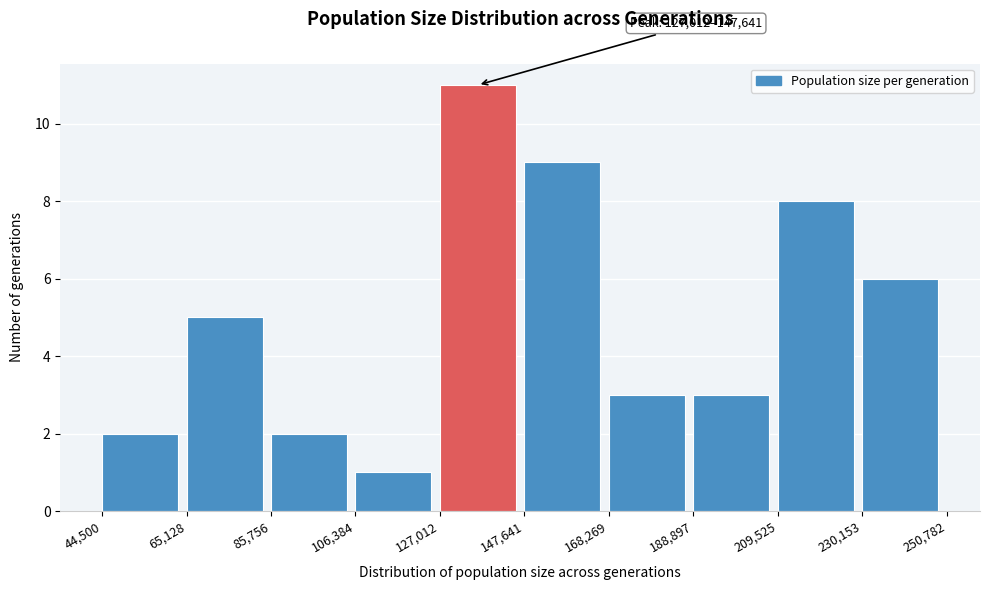

Over which range of the x-axis is the bar tallest?

127,012 to 147,641